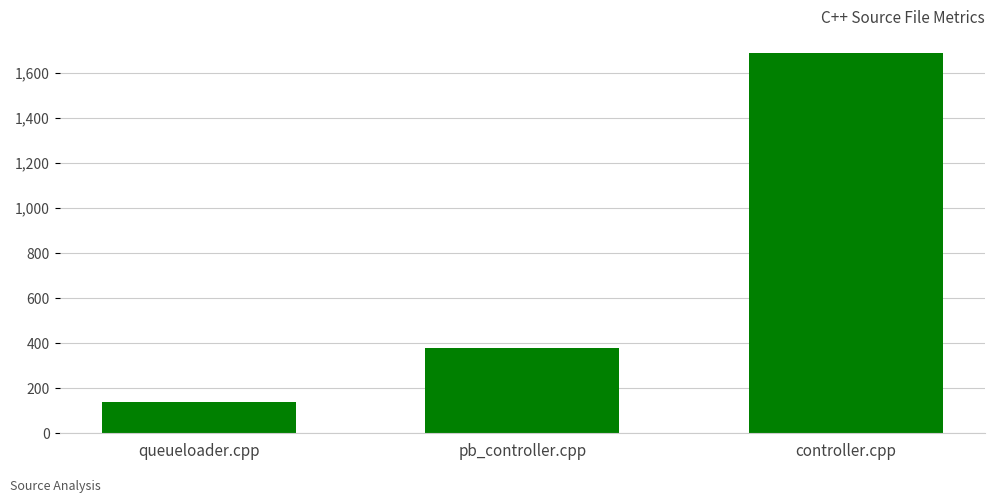

Where is the data nearest to the value 913?

pb_controller.cpp